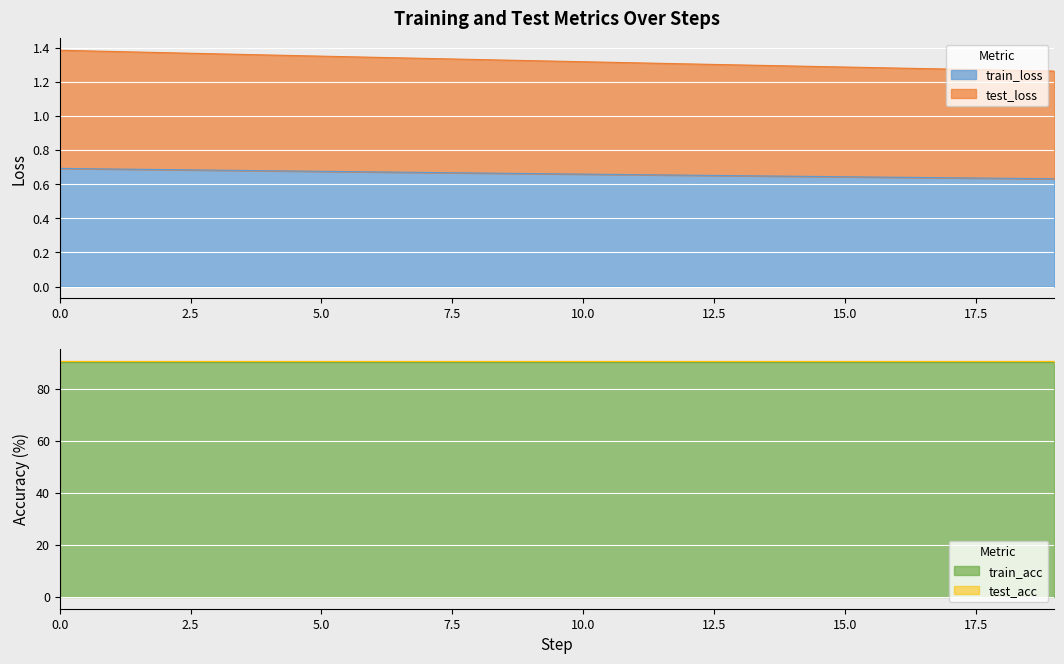

What is the lowest value of the train_acc series?

90.2